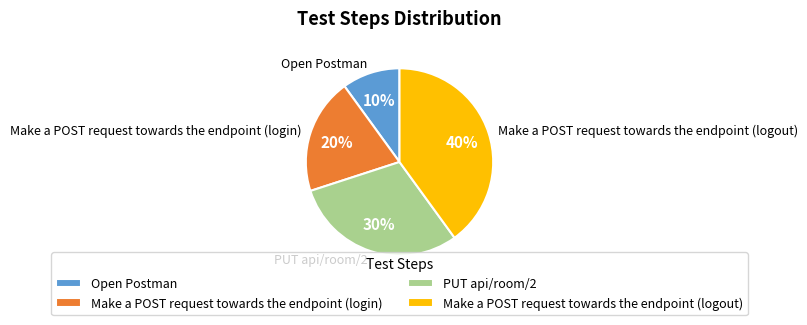

Is it true that PUT api/room/2 is 19% of the pie?

False